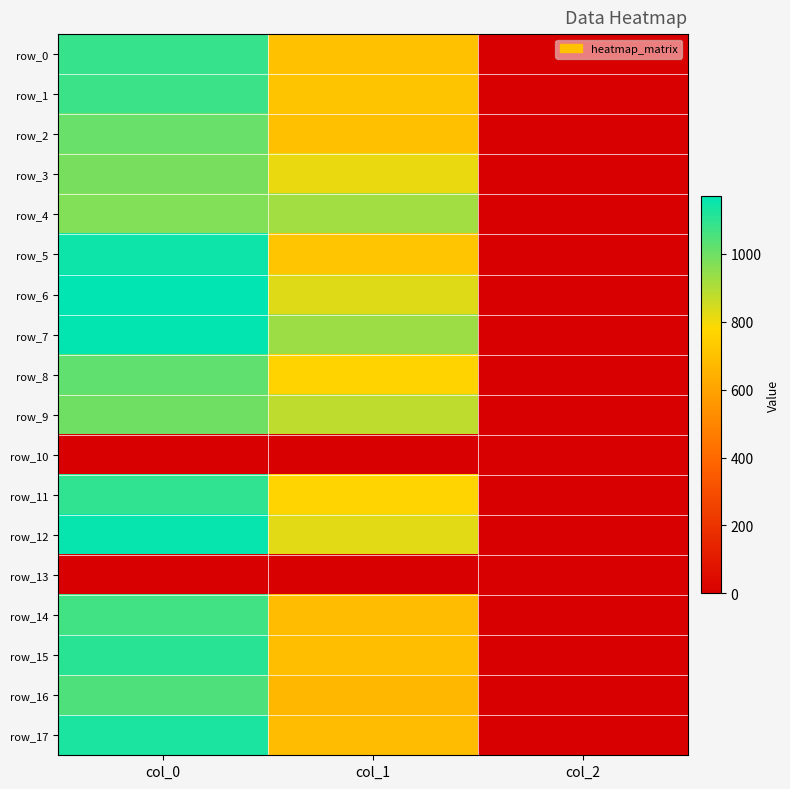

What is the sum of the row_11 values at col_1 and col_0?

1862.8